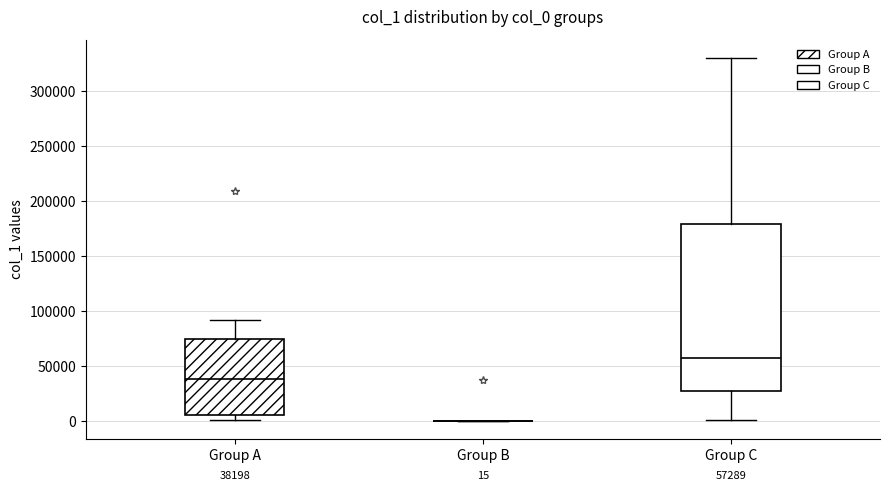

Which box is the tallest, from its lower edge to its upper edge?

Group C